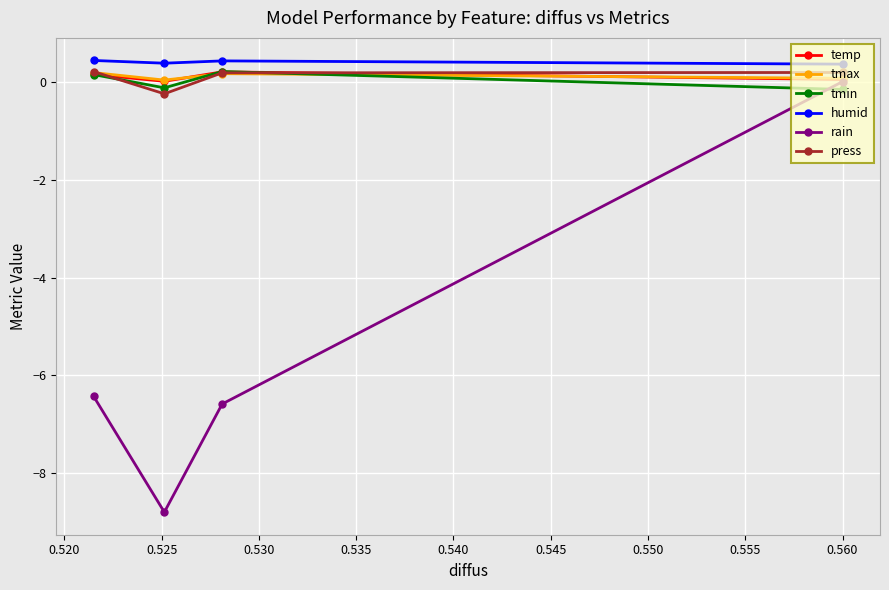

Which series has the largest range (max minus min)?

rain